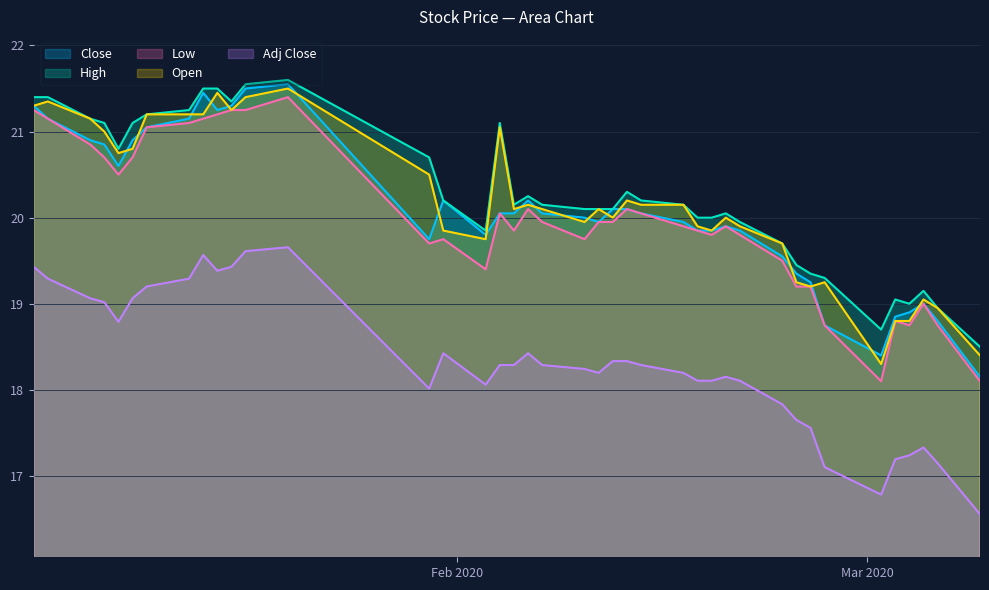

What is the maximum value shown in the chart?

21.6